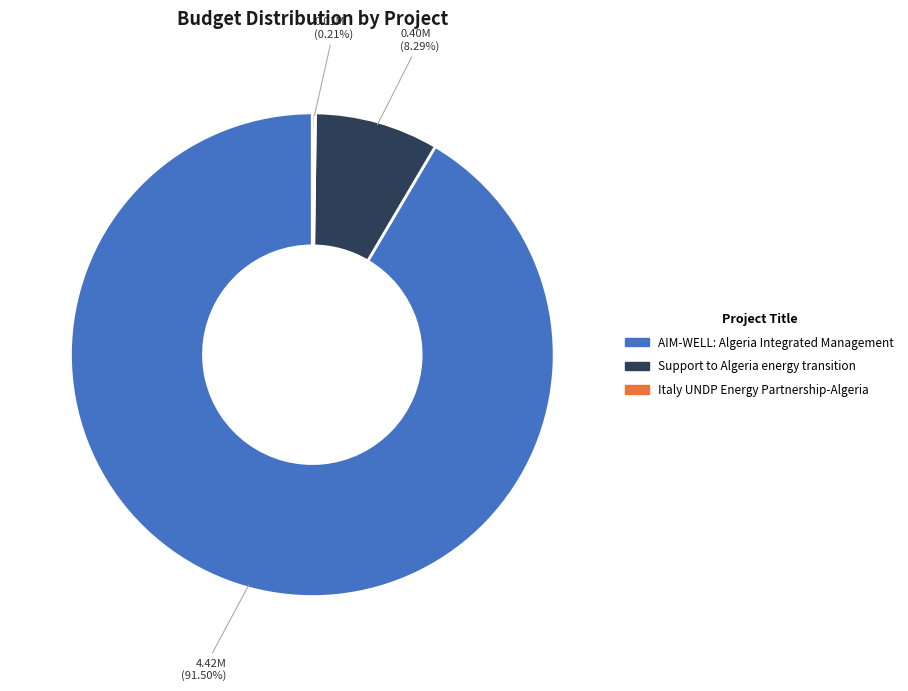

What percentage is the Support to Algeria energy transition slice, to the nearest percent?

8%